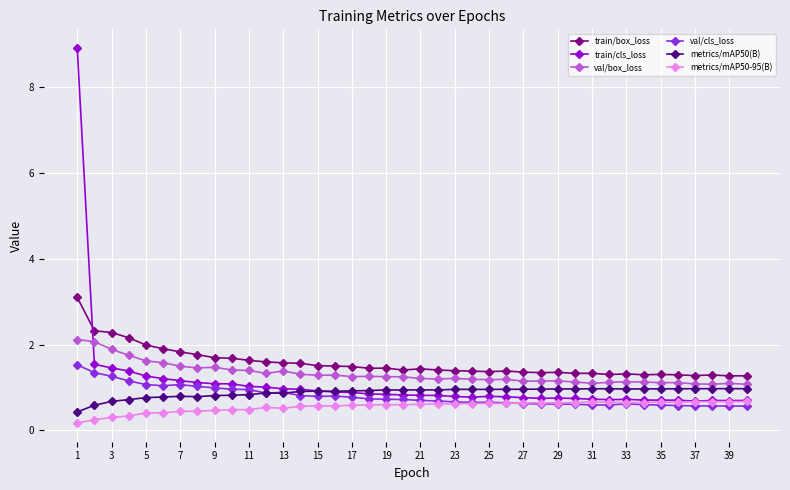

What is the value of the metrics/mAP50-95(B) point at the 39th from the left?

0.7